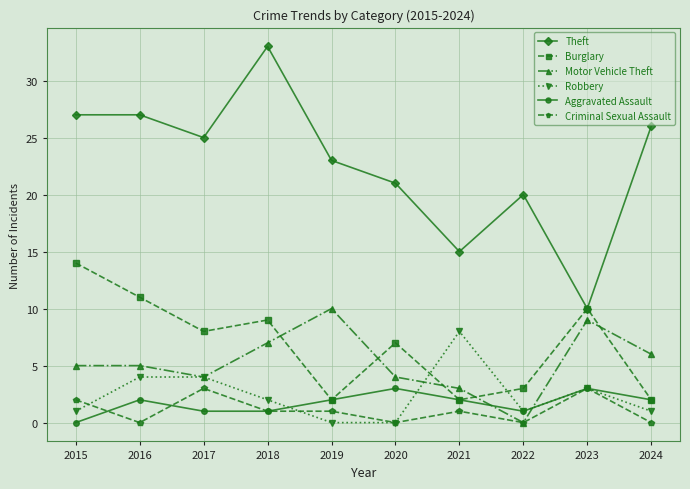

How many values in the Burglary series are below 8?

5